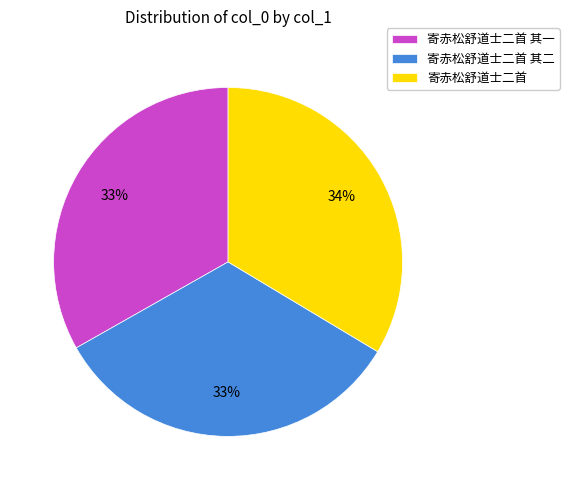

What is the ratio of the value at 寄赤松舒道士二首 to the value at 寄赤松舒道士二首 其二?

1.0